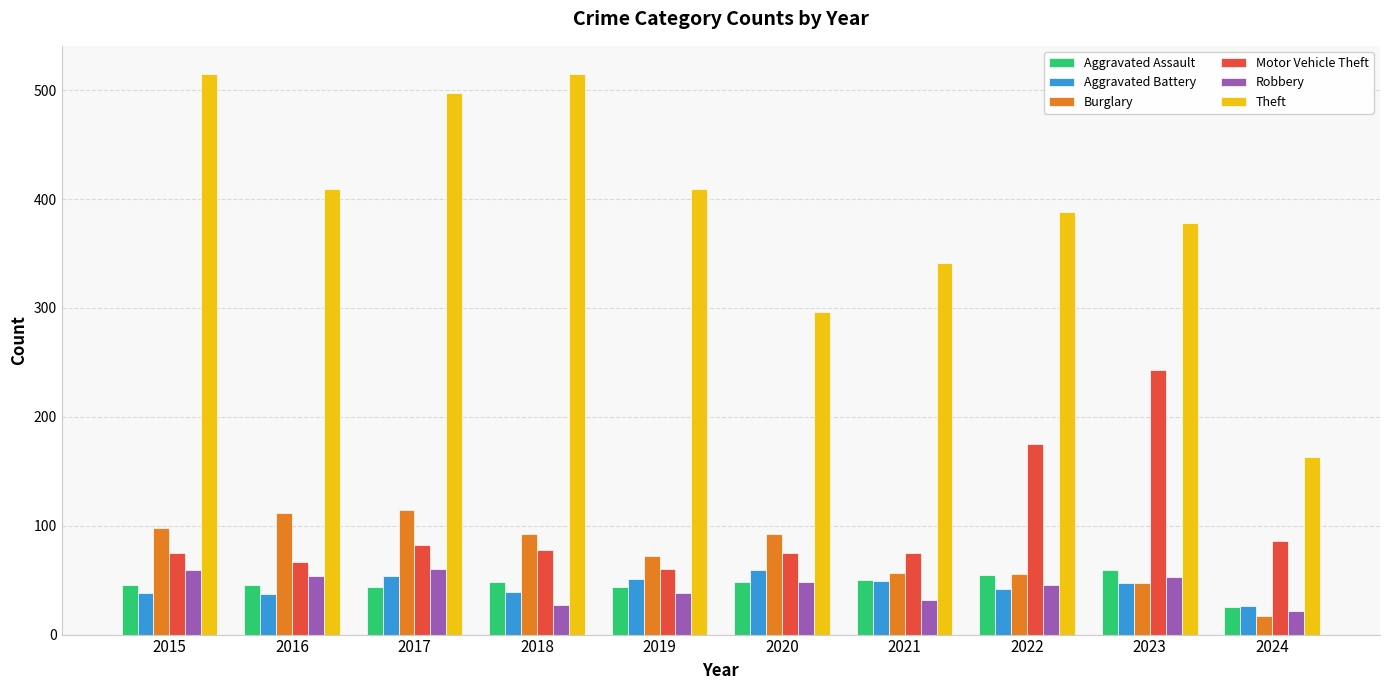

What is the minimum value shown in the chart?

17